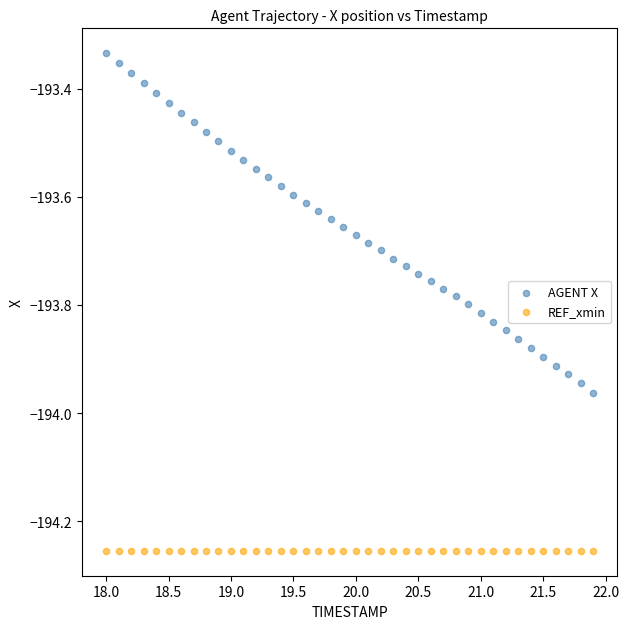

Which series reaches the maximum Y coordinate?

AGENT X